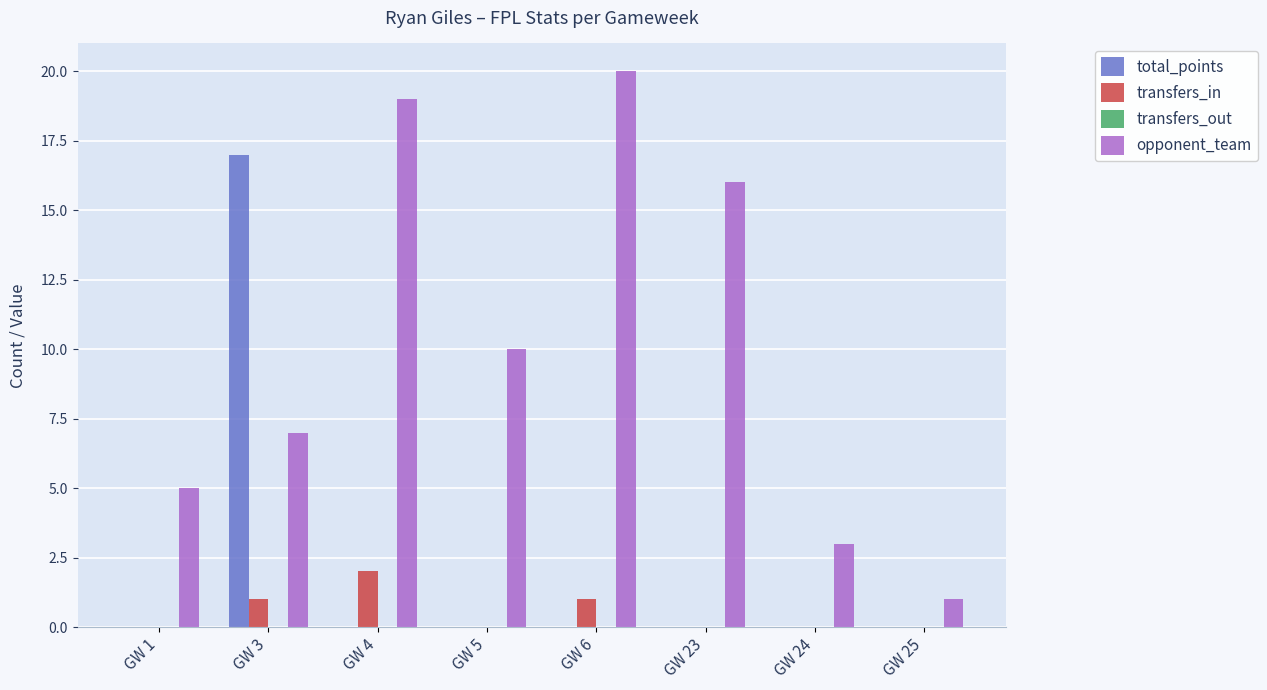

At which label is opponent_team closest to 10?

GW 5